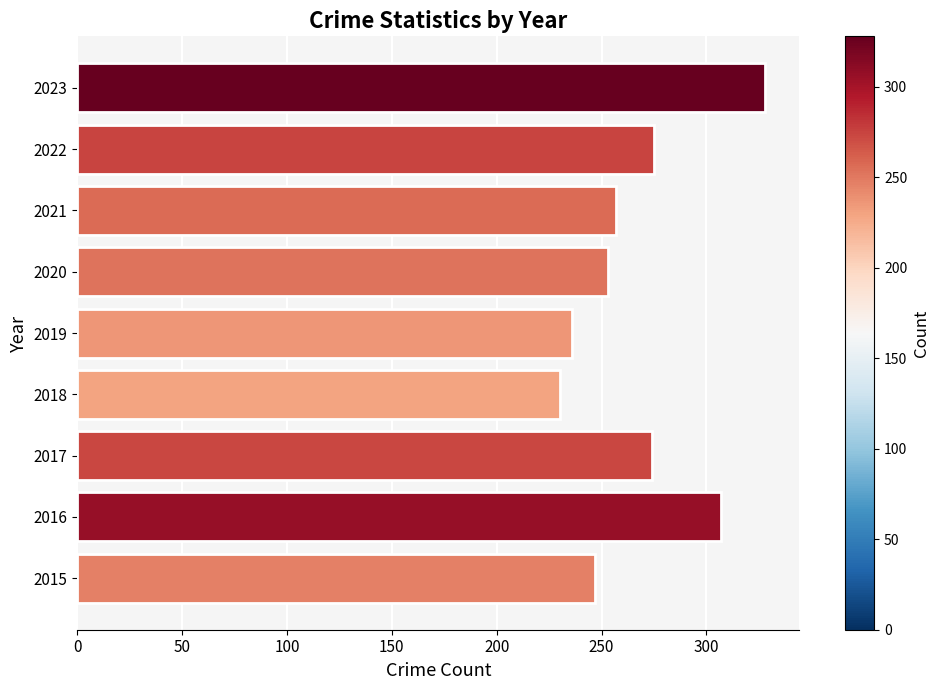

Between 2017 and 2015, which is larger?

2017